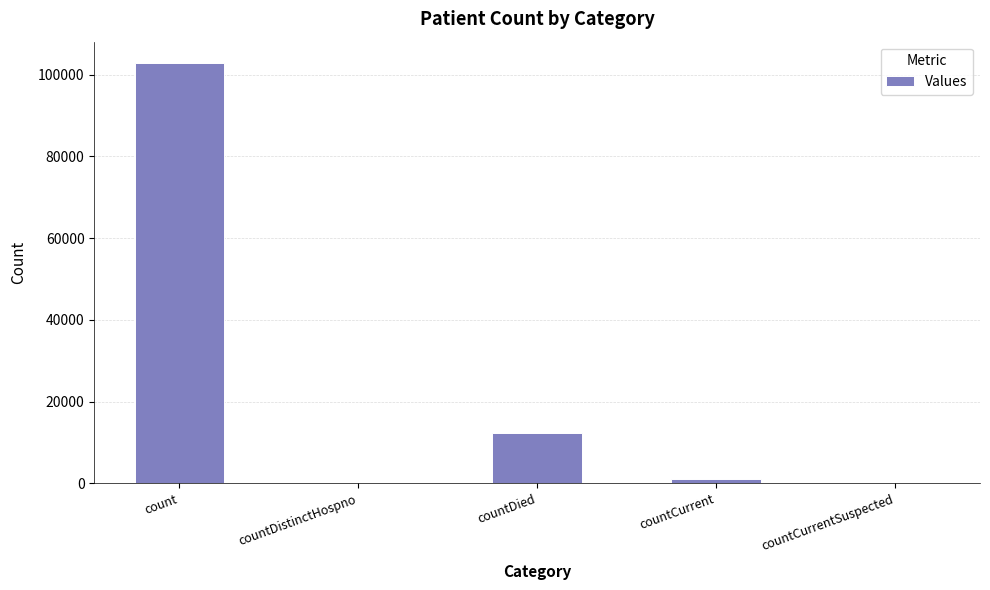

Reading left to right, what are all the values shown in this chart?

102934	0	12419	1093	0